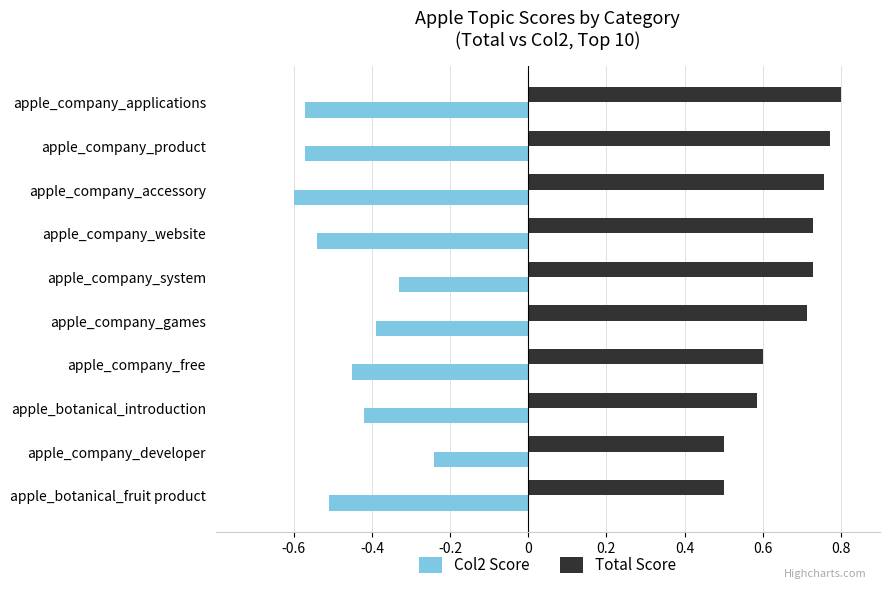

What is the sum of all Col2 Score values?

-4.6